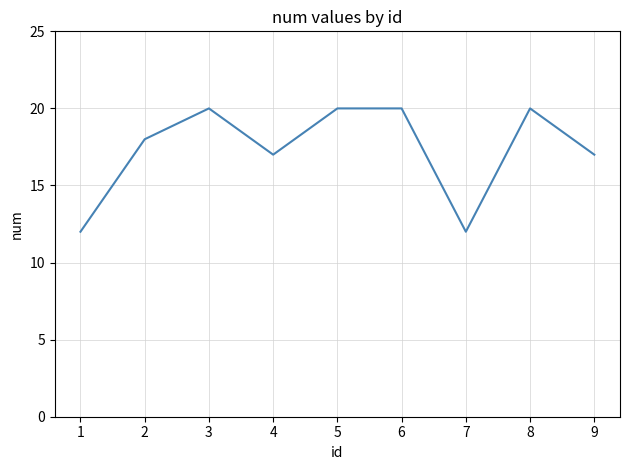

What is the difference between the second highest and minimum values?

8